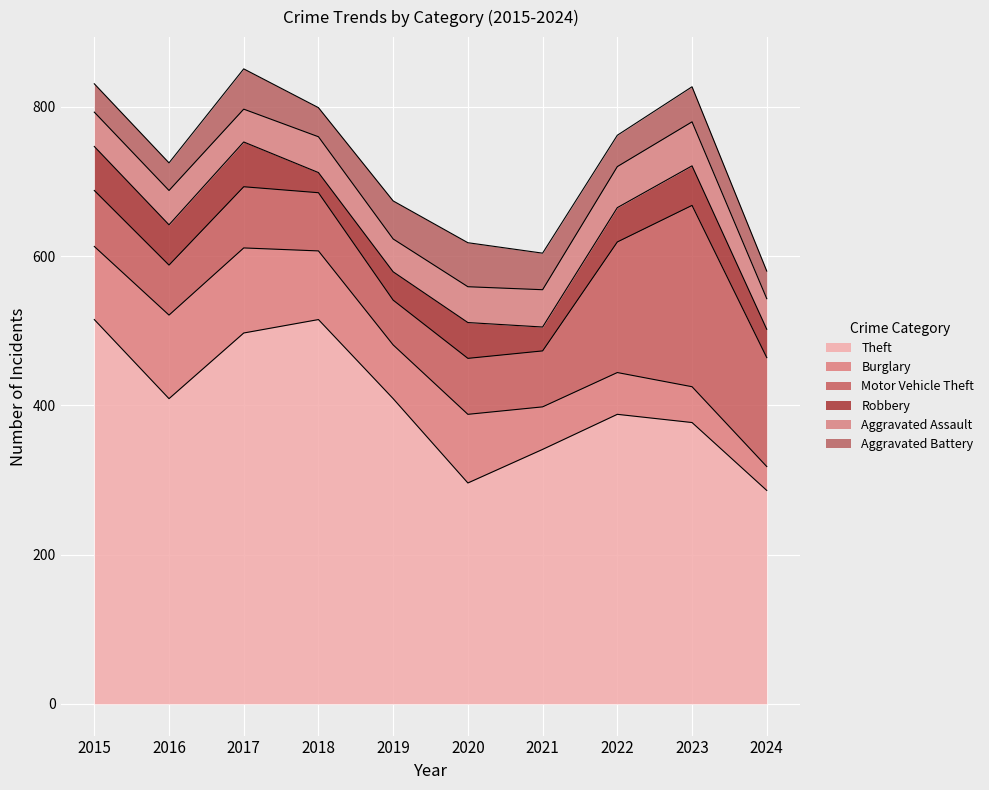

What is the approximate value of Theft at 2015?

515